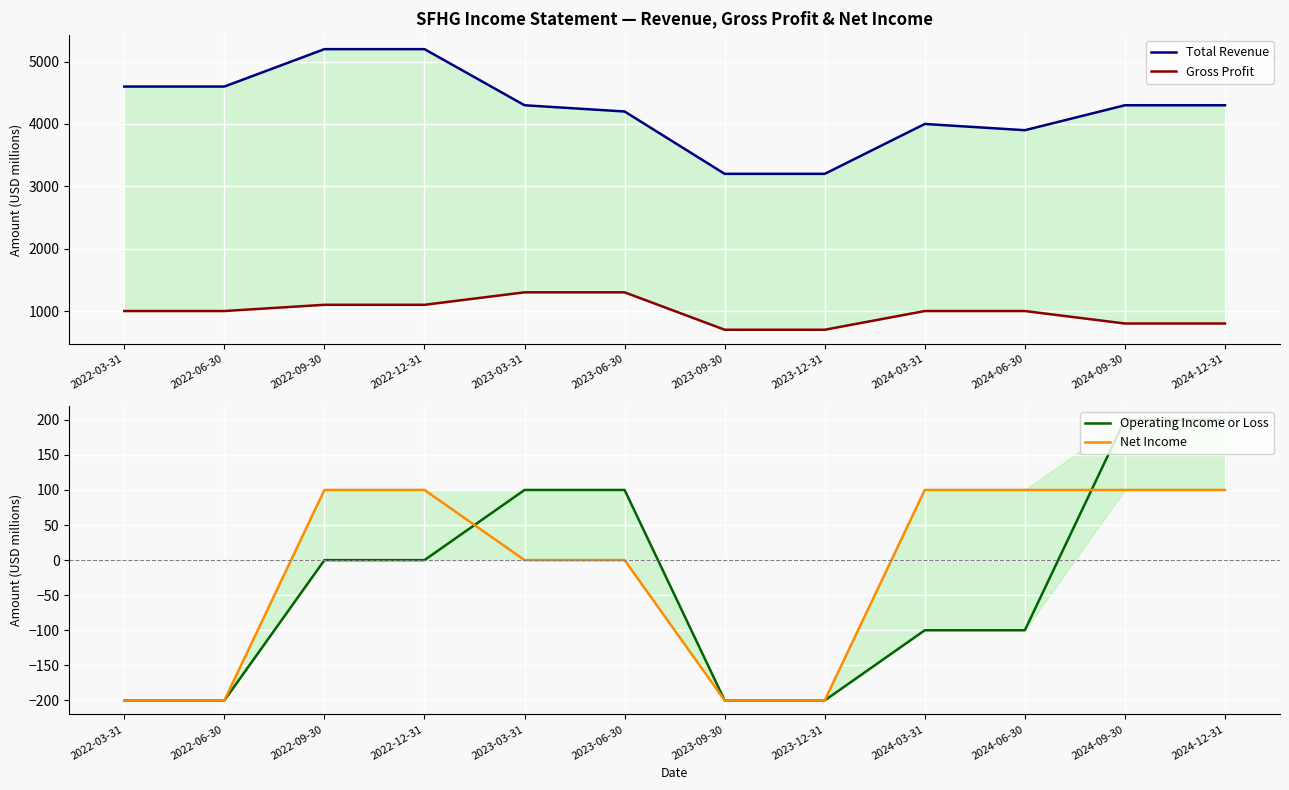

Reading right to left, extract all data points from this chart.

Total Revenue: 2024-12-31=4300	2024-09-30=4300	2024-06-30=3900	2024-03-31=4000	2023-12-31=3200	2023-09-30=3200	2023-06-30=4200	2023-03-31=4300	2022-12-31=5200	2022-09-30=5200	2022-06-30=4600	2022-03-31=4600
Gross Profit: 2024-12-31=800	2024-09-30=800	2024-06-30=1000	2024-03-31=1000	2023-12-31=700	2023-09-30=700	2023-06-30=1300	2023-03-31=1300	2022-12-31=1100	2022-09-30=1100	2022-06-30=1000	2022-03-31=1000
Operating Income or Loss: 2024-12-31=200	2024-09-30=200	2024-06-30=-100	2024-03-31=-100	2023-12-31=-200	2023-09-30=-200	2023-06-30=100	2023-03-31=100	2022-12-31=0	2022-09-30=0	2022-06-30=-200	2022-03-31=-200
Net Income: 2024-12-31=100	2024-09-30=100	2024-06-30=100	2024-03-31=100	2023-12-31=-200	2023-09-30=-200	2023-06-30=0	2023-03-31=0	2022-12-31=100	2022-09-30=100	2022-06-30=-200	2022-03-31=-200